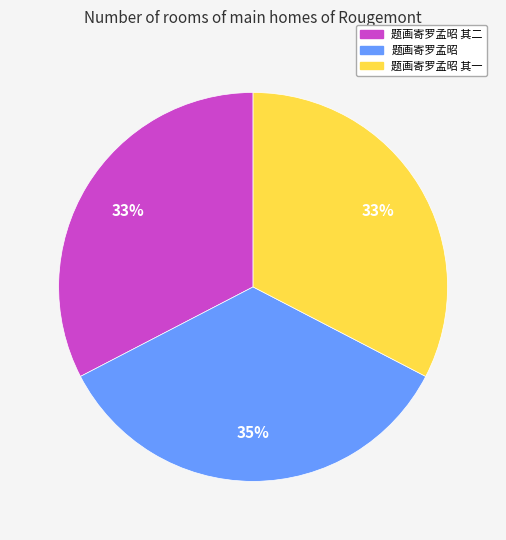

To the nearest percent, what is the combined percentage of 题画寄罗孟昭 其二 and 题画寄罗孟昭 其一?

65%